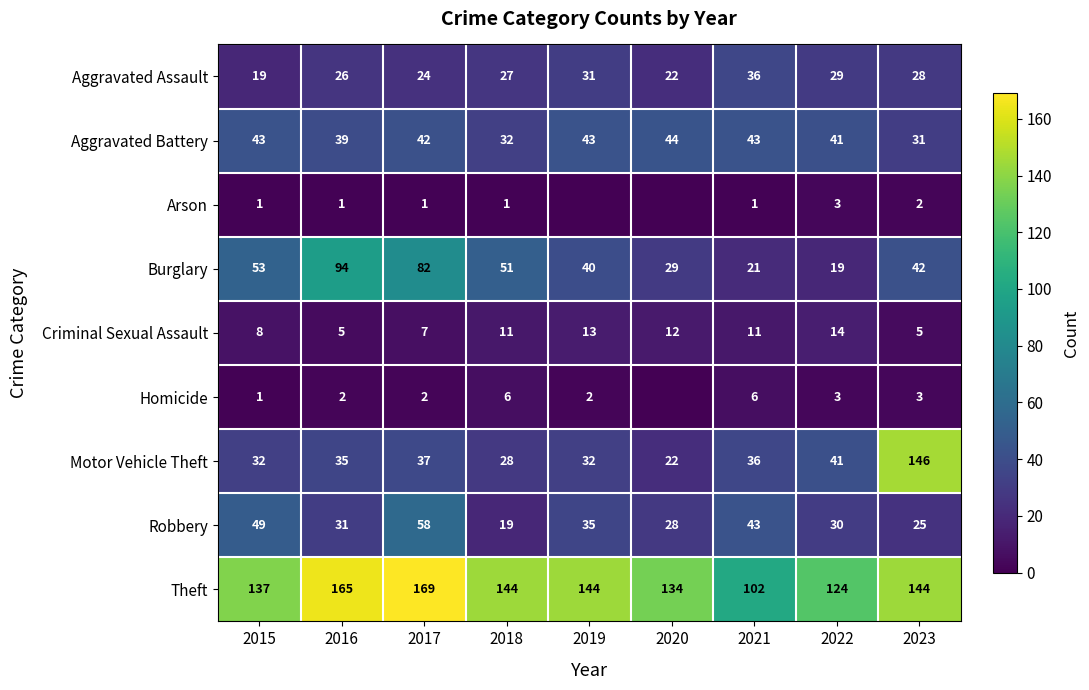

Where is Criminal Sexual Assault nearest to the value 9?

2015